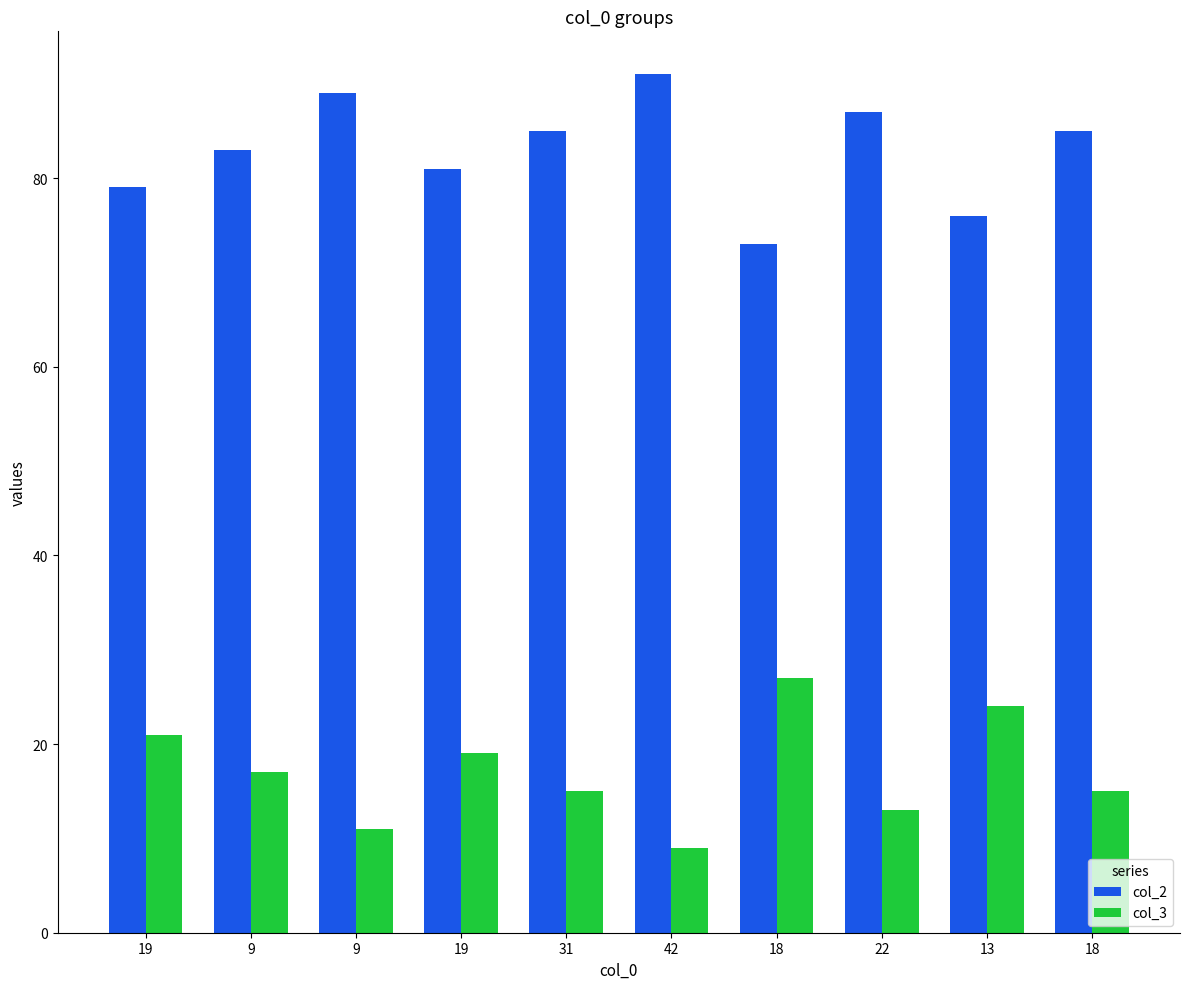

How many series are shown in this chart?

2